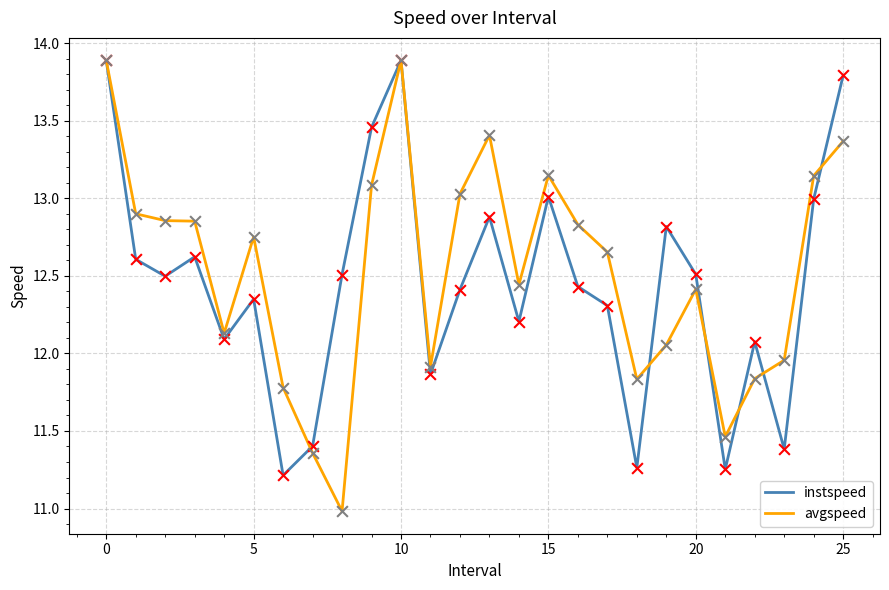

What are all the series names shown in the legend?

instspeed, avgspeed